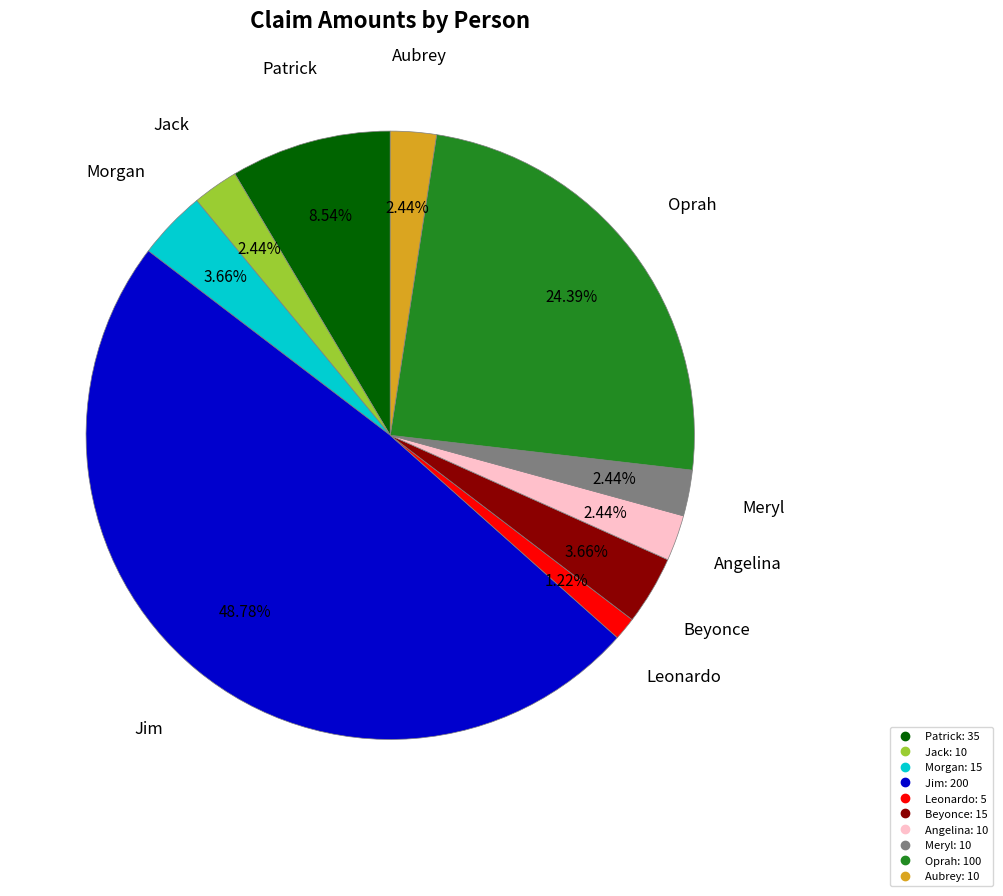

Which slice is the smallest?

Leonardo